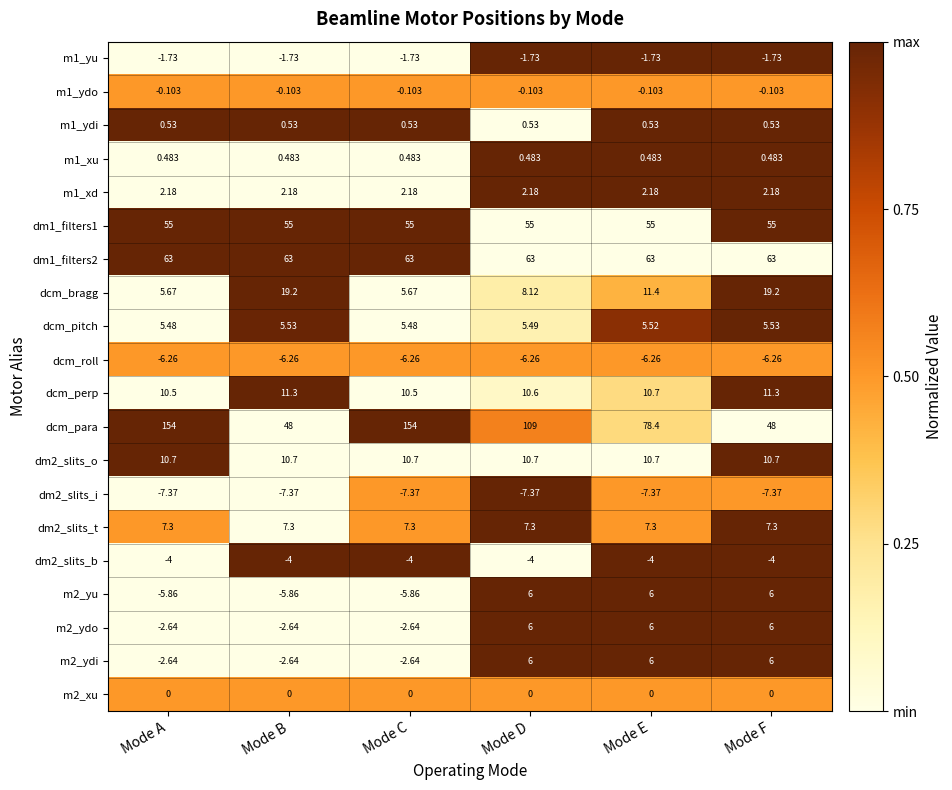

At how many categories does at least one series exceed 0?

6